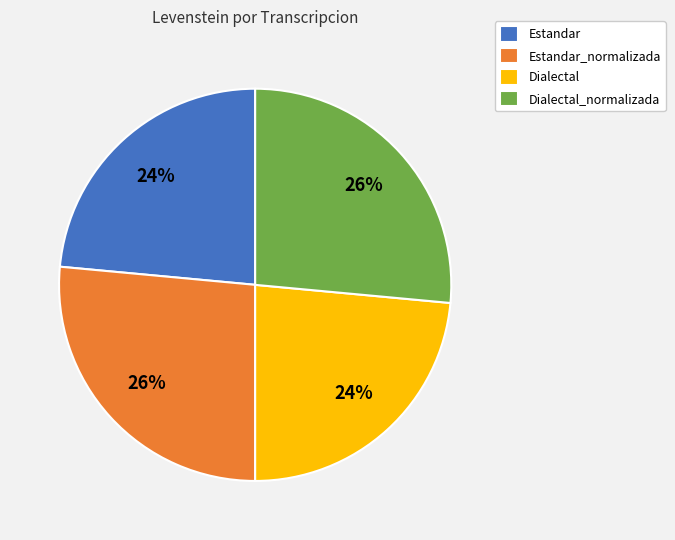

What is the ratio of the value at Dialectal to the value at Dialectal_normalizada?

0.9